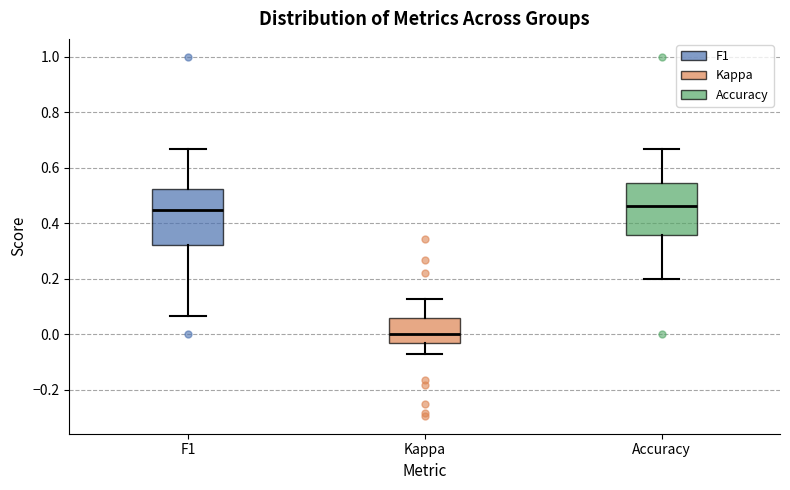

Which box has the lowest median line?

Kappa